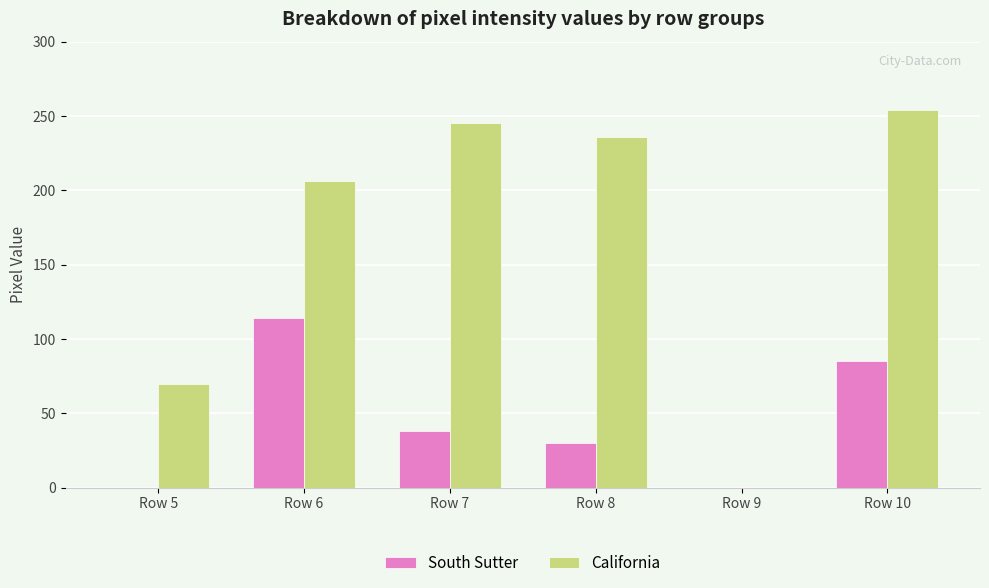

The value of California at Row 7 is 80. True or false?

False